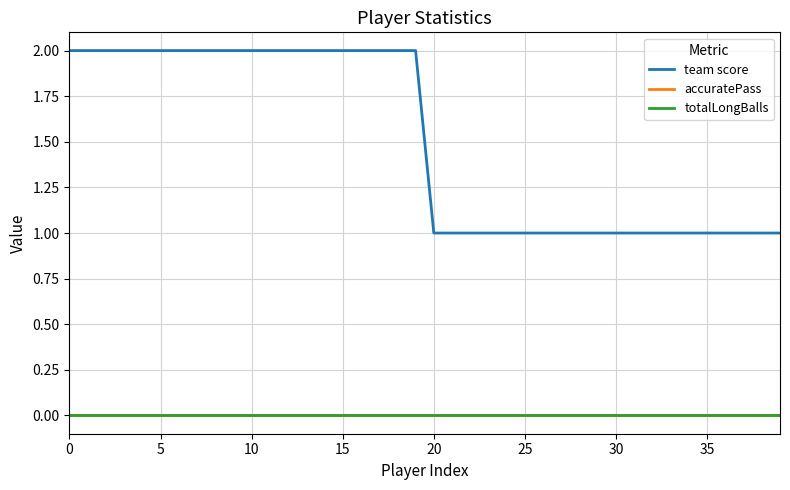

Is this an area chart (filled region under the line)?

No